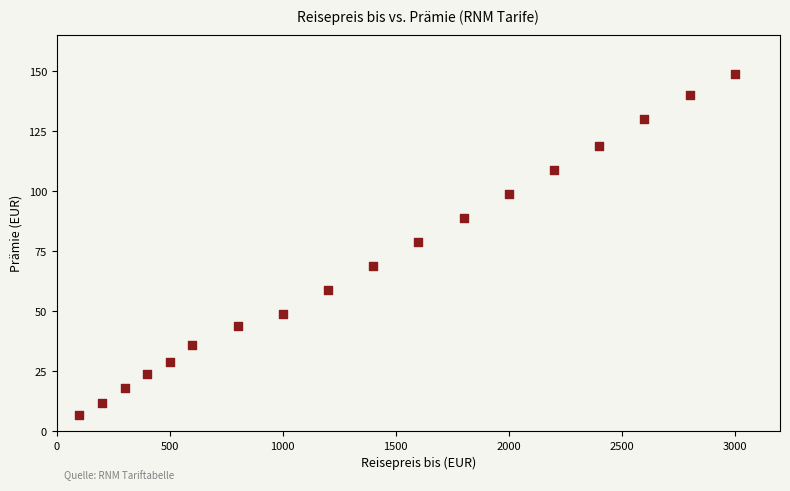

What is the range of Y values (max minus min)?

142